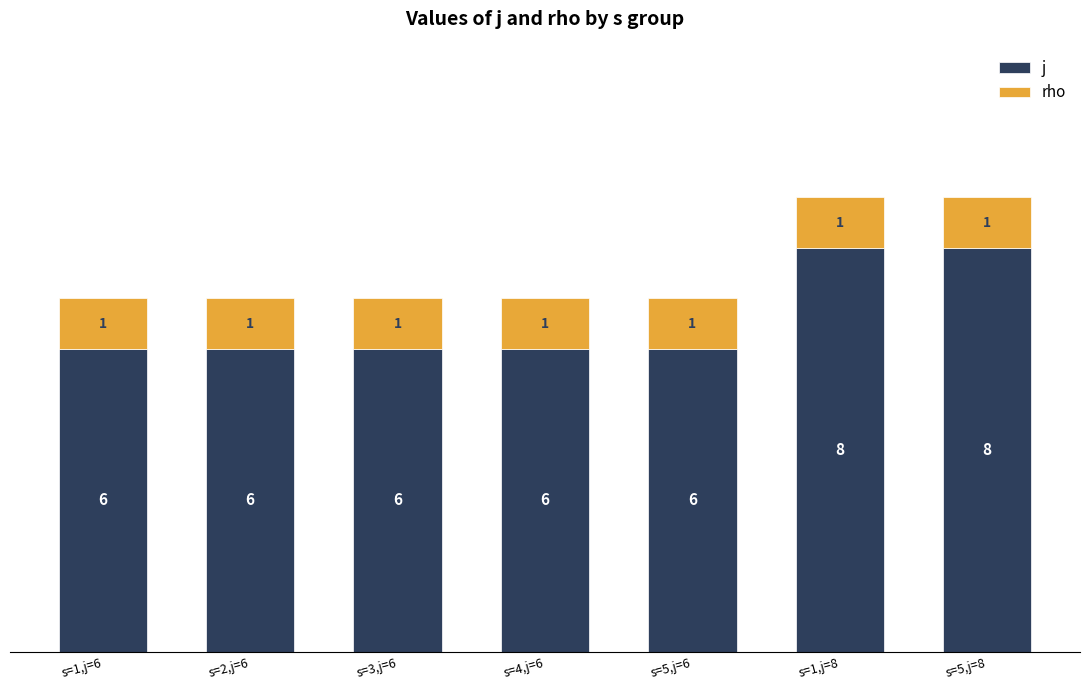

Reading left to right, transcribe the values for j.

s=1,j=6=6	s=2,j=6=6	s=3,j=6=6	s=4,j=6=6	s=5,j=6=6	s=1,j=8=8	s=5,j=8=8